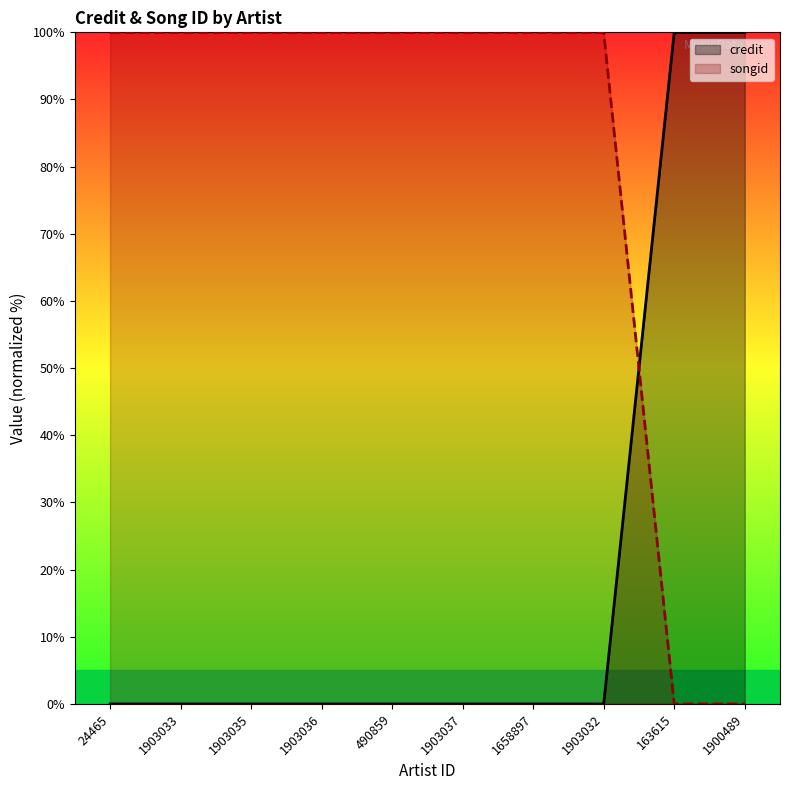

How many lines are shown in the chart?

2